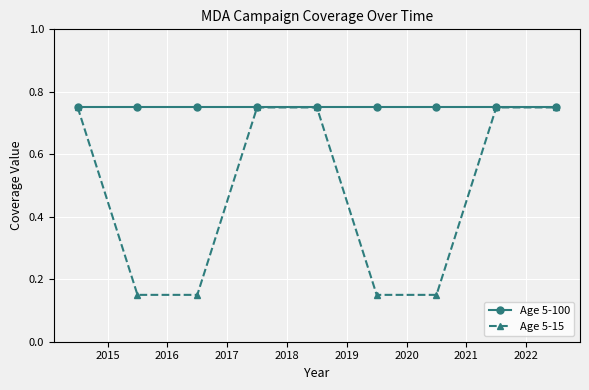

Rank the series by their average value, from highest to lowest.

Age 5-100, Age 5-15